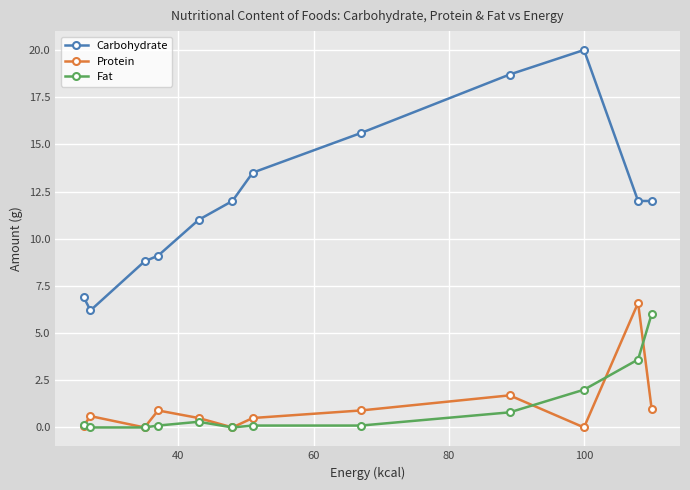

Which series has the widest spread of values?

Carbohydrate